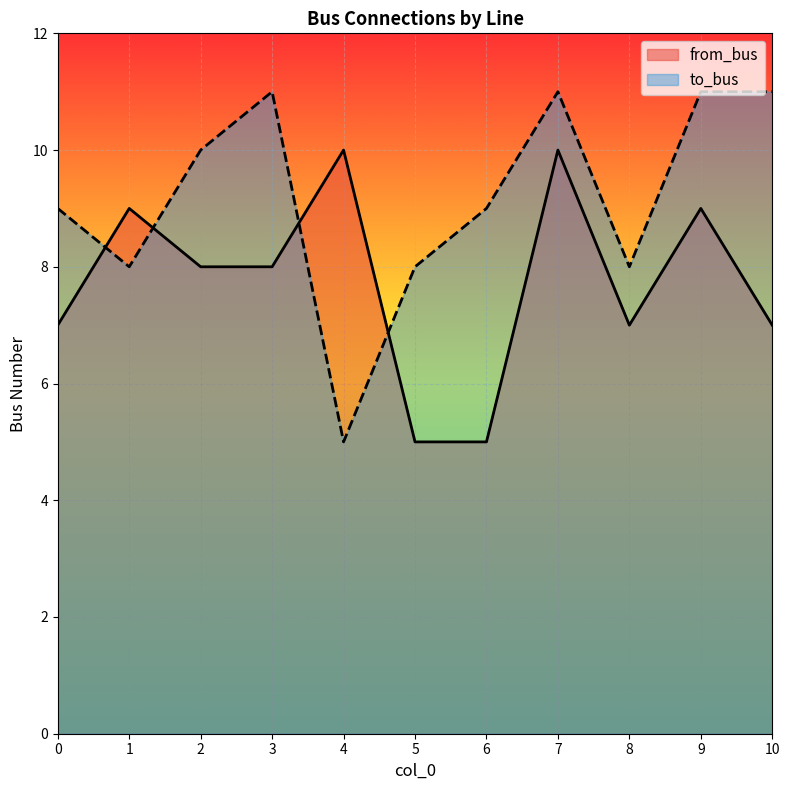

Where do to_bus and from_bus first cross each other?

0 and 1